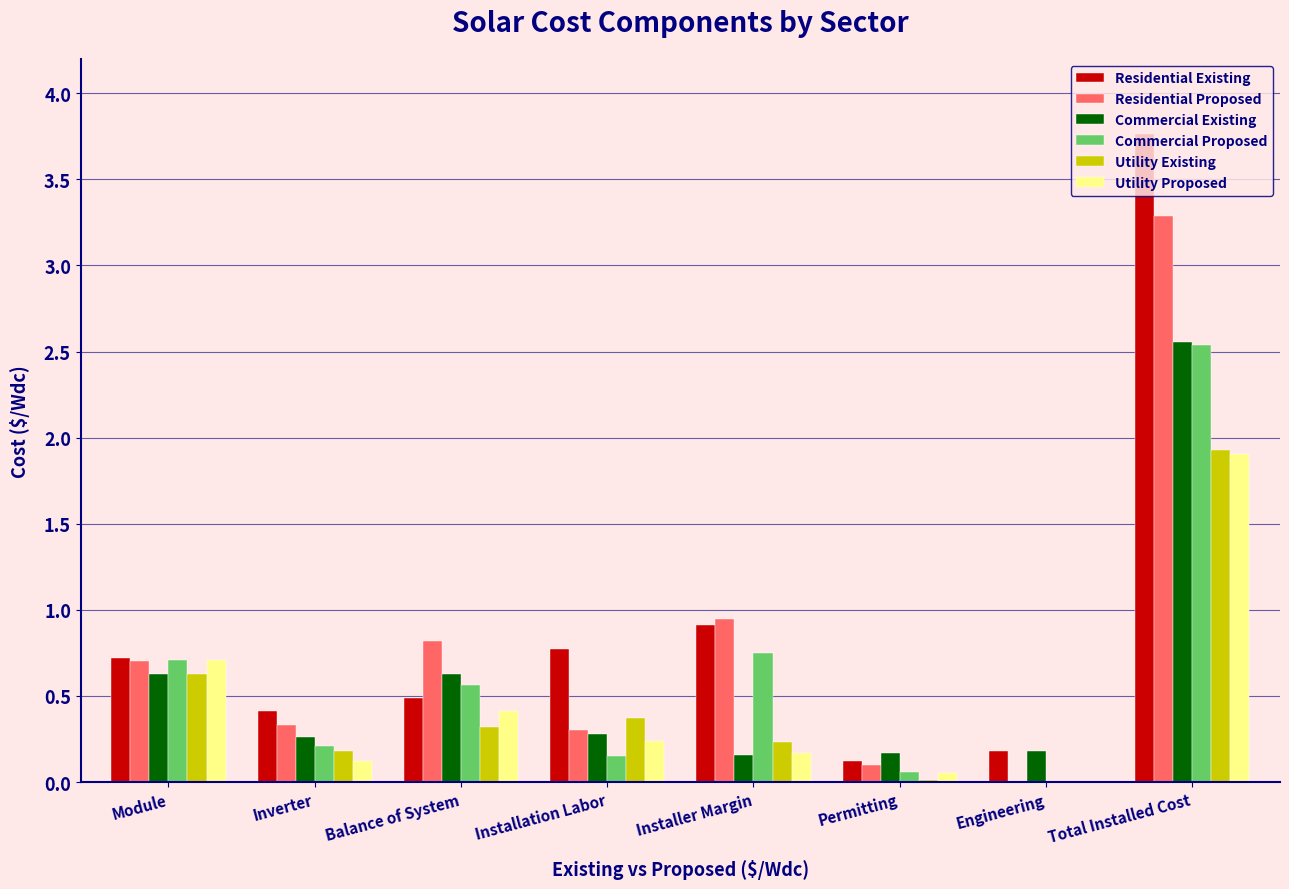

Is it true that Commercial Existing equals 0.6 at Balance of System?

True